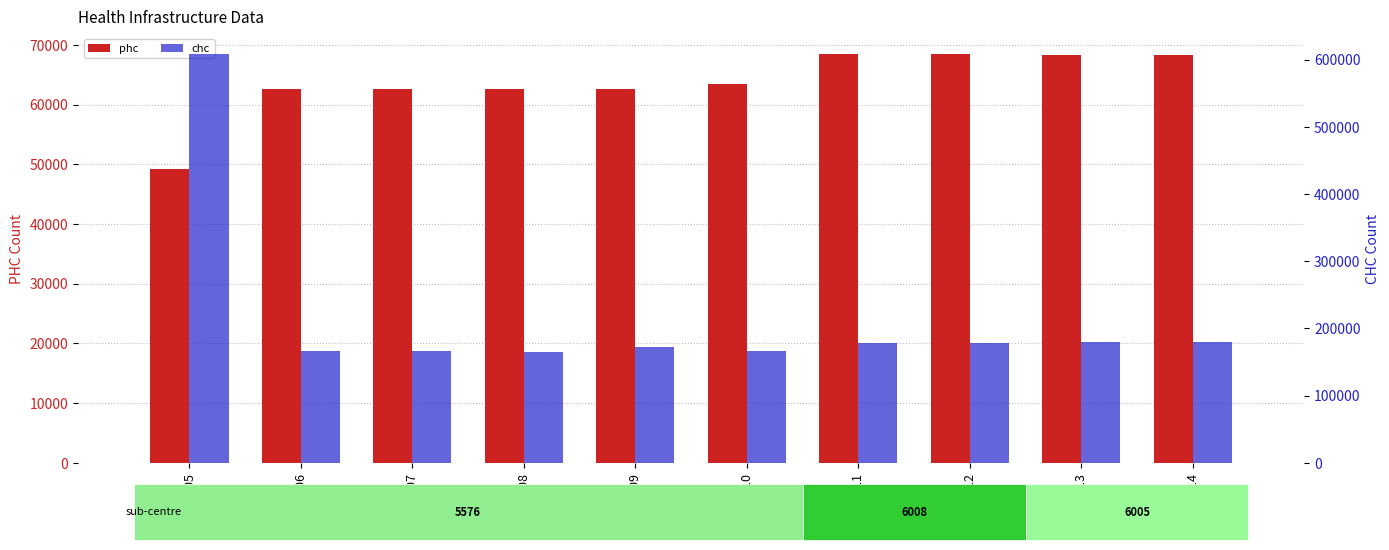

What is the value of the phc bar at the 4th from the left?

62634